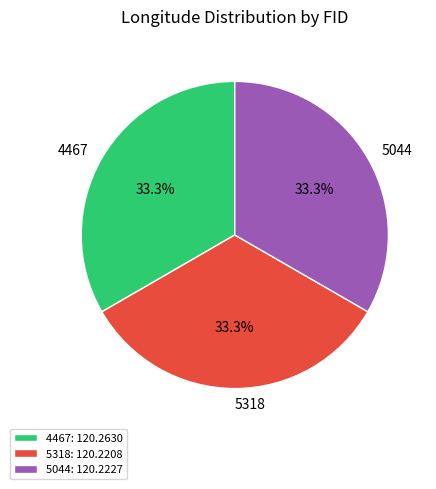

Is it true that 5318 is 27% of the pie?

False